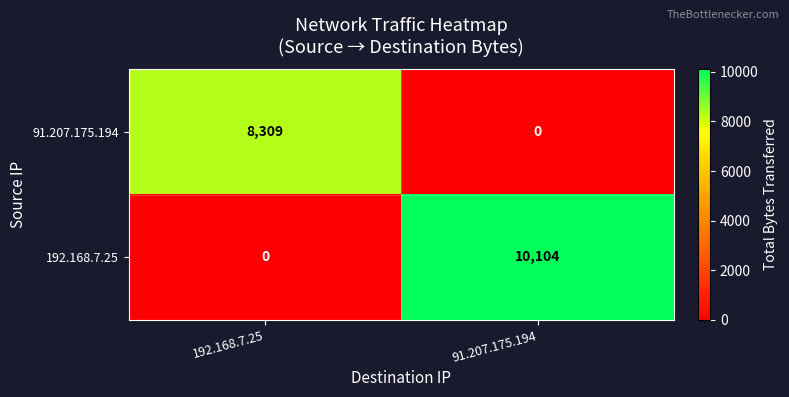

Which series has the largest range (max minus min)?

192.168.7.25